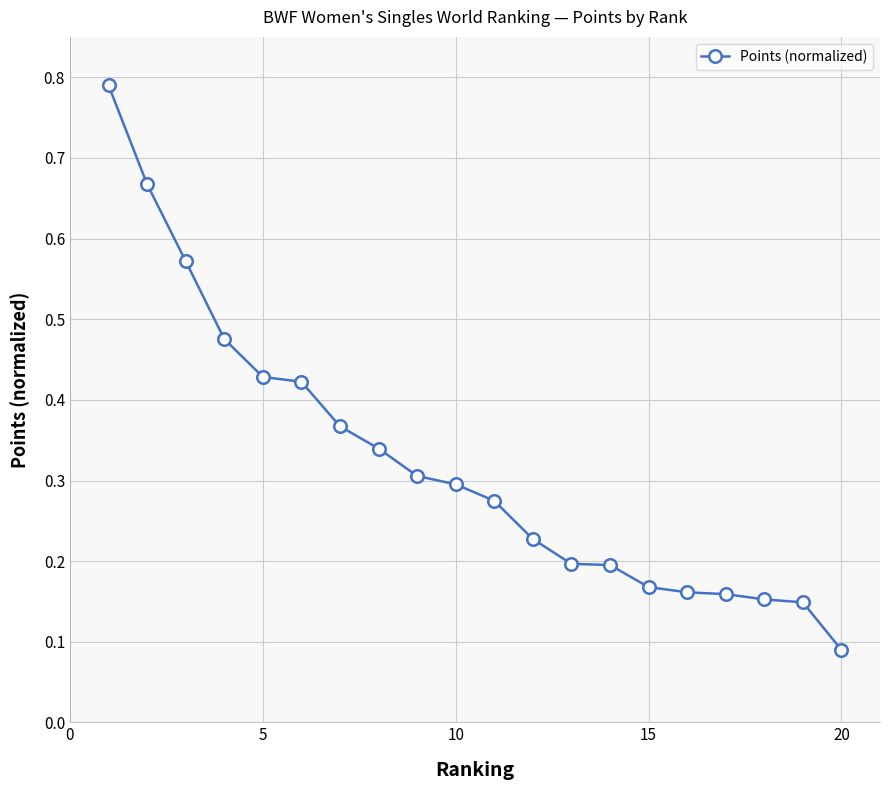

Count the values in the range 0 to 1.

20